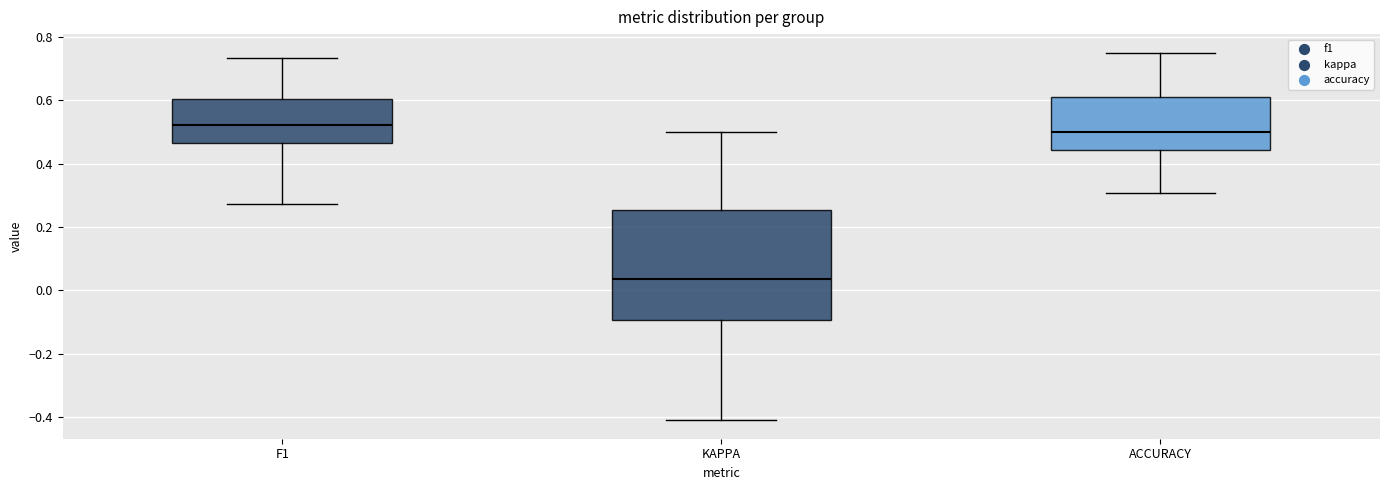

Where is the upper edge of the box for F1 on the y-axis? The values are not printed on the chart, so give them approximately, as read against the axis.

0.60